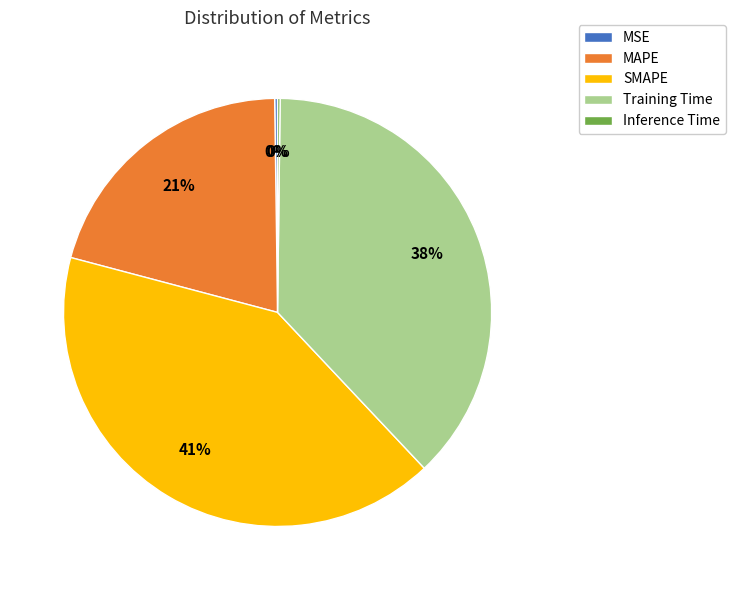

Combined, do SMAPE and MAPE account for over 50%?

Yes